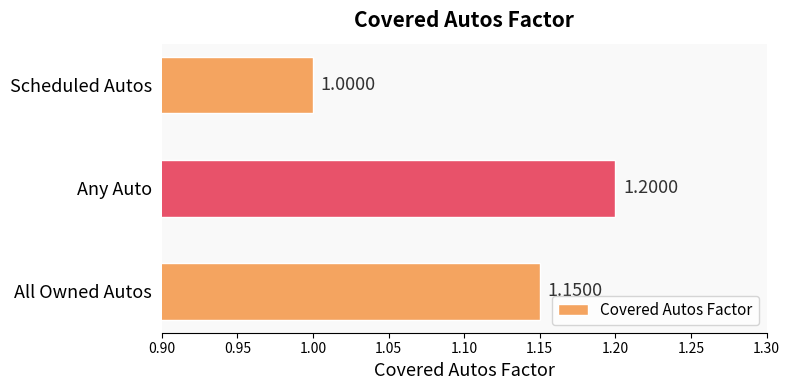

How many bars are there in total?

3